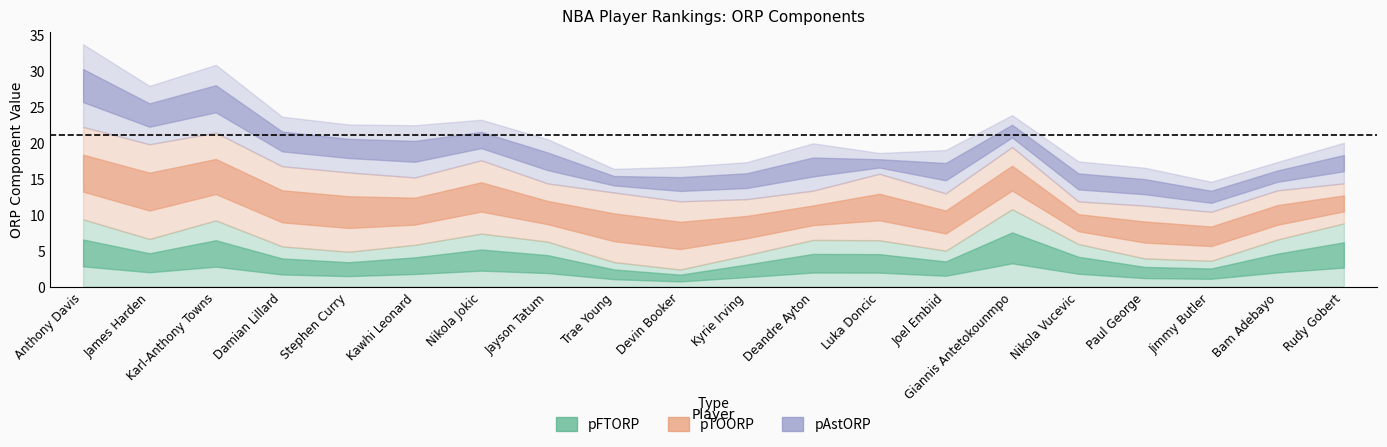

What is the value of the pFTORP point at the 1st from the left?

9.3